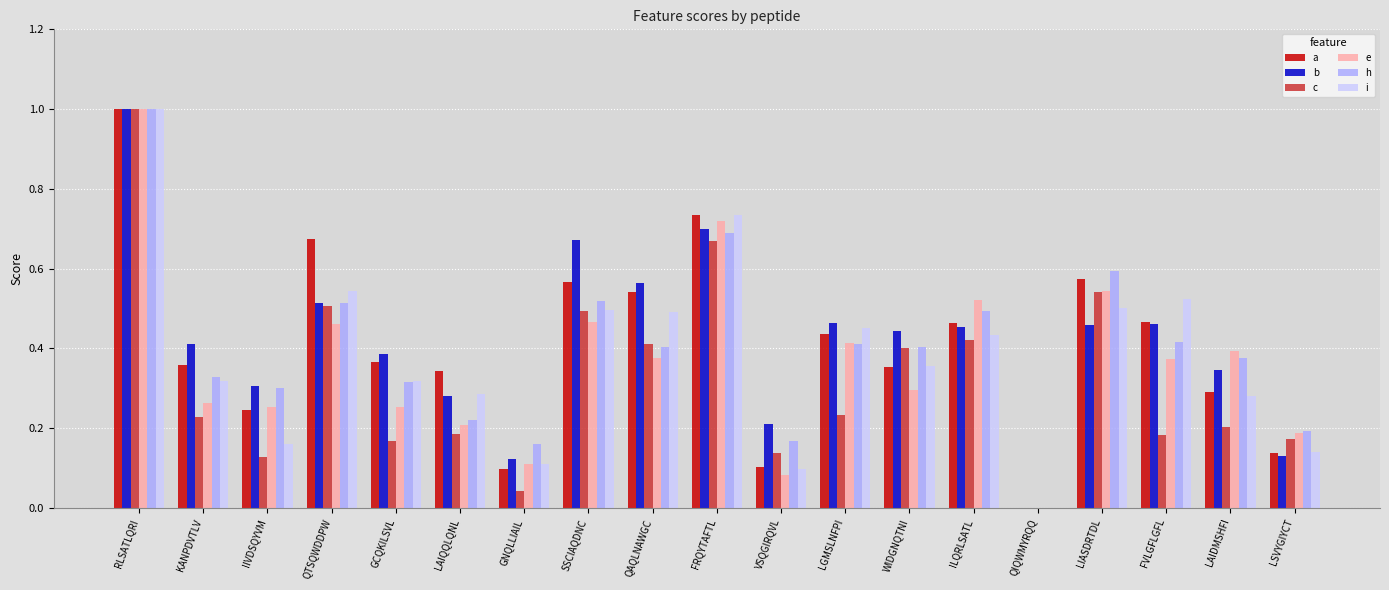

True or false: a has a value of 0.2 at KANPDVTLV.

False